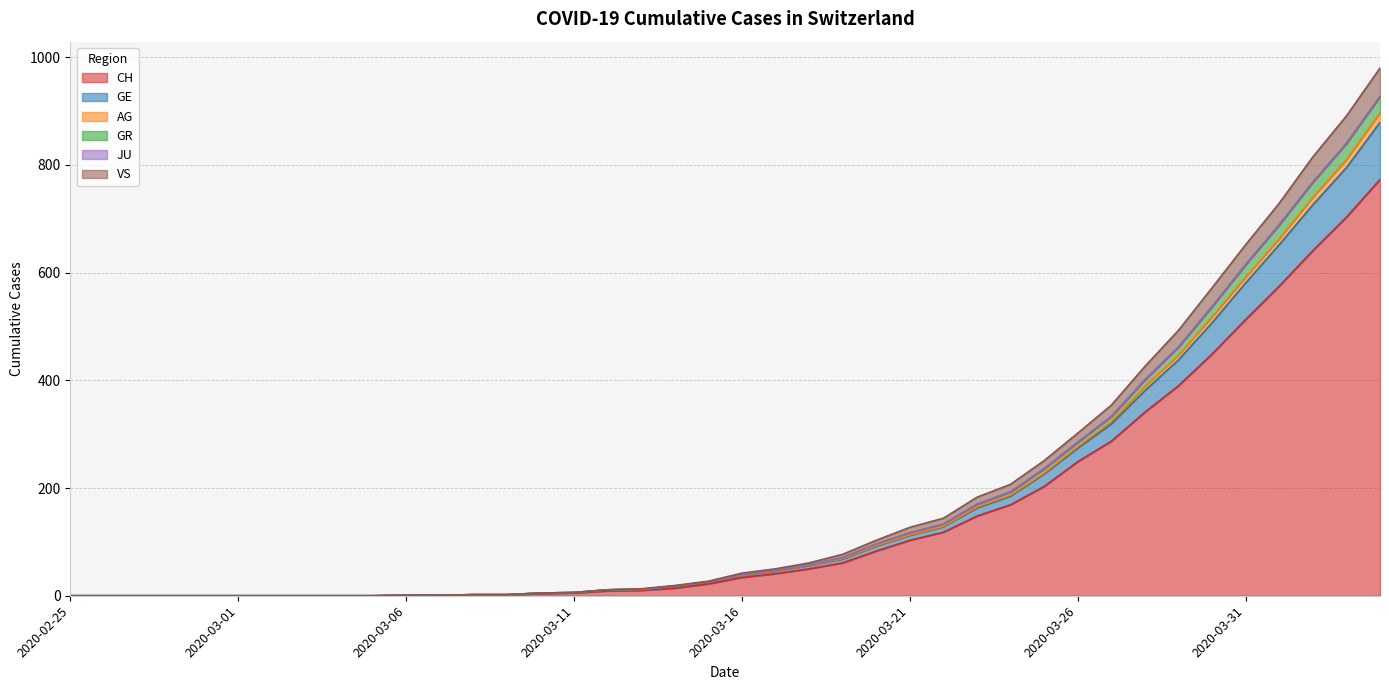

At how many categories does at least one series exceed 844?

2